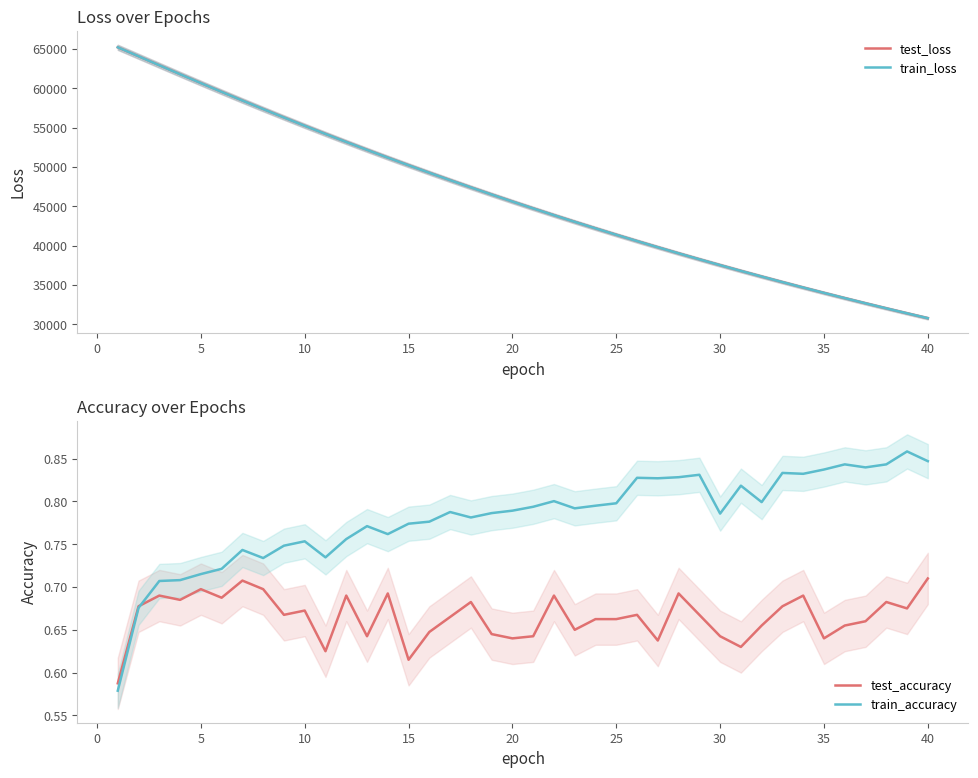

True or false: train_accuracy has more than 0 interior local peaks.

True